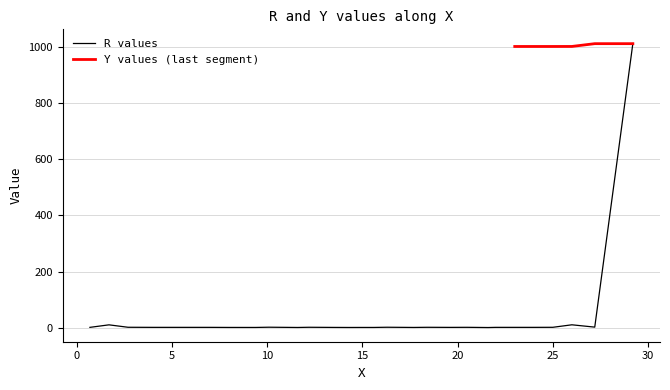

How many points are higher than both their immediate neighbors (excluding endpoints)?

7